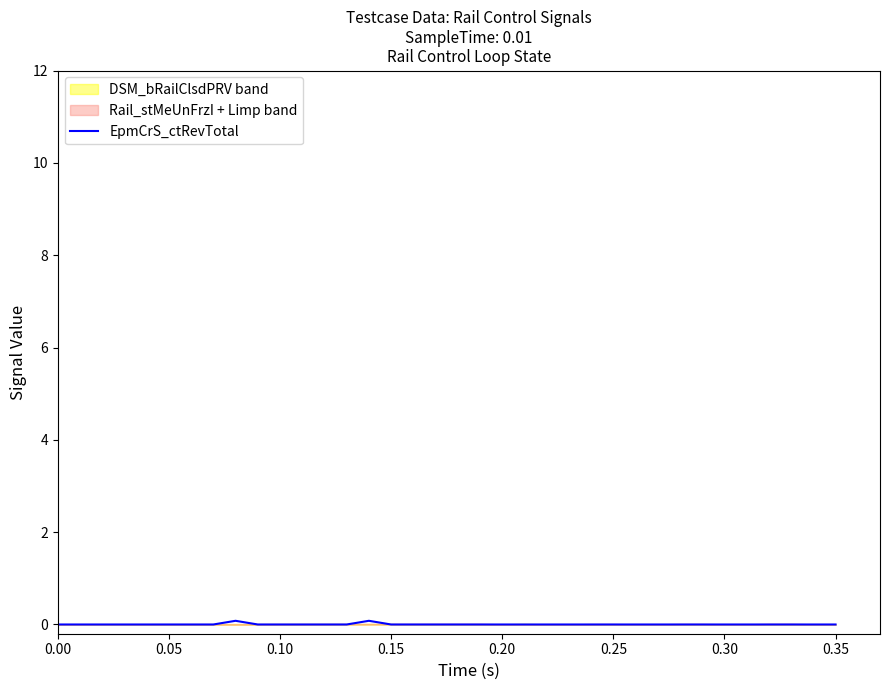

What is the sum of all values?

0.2